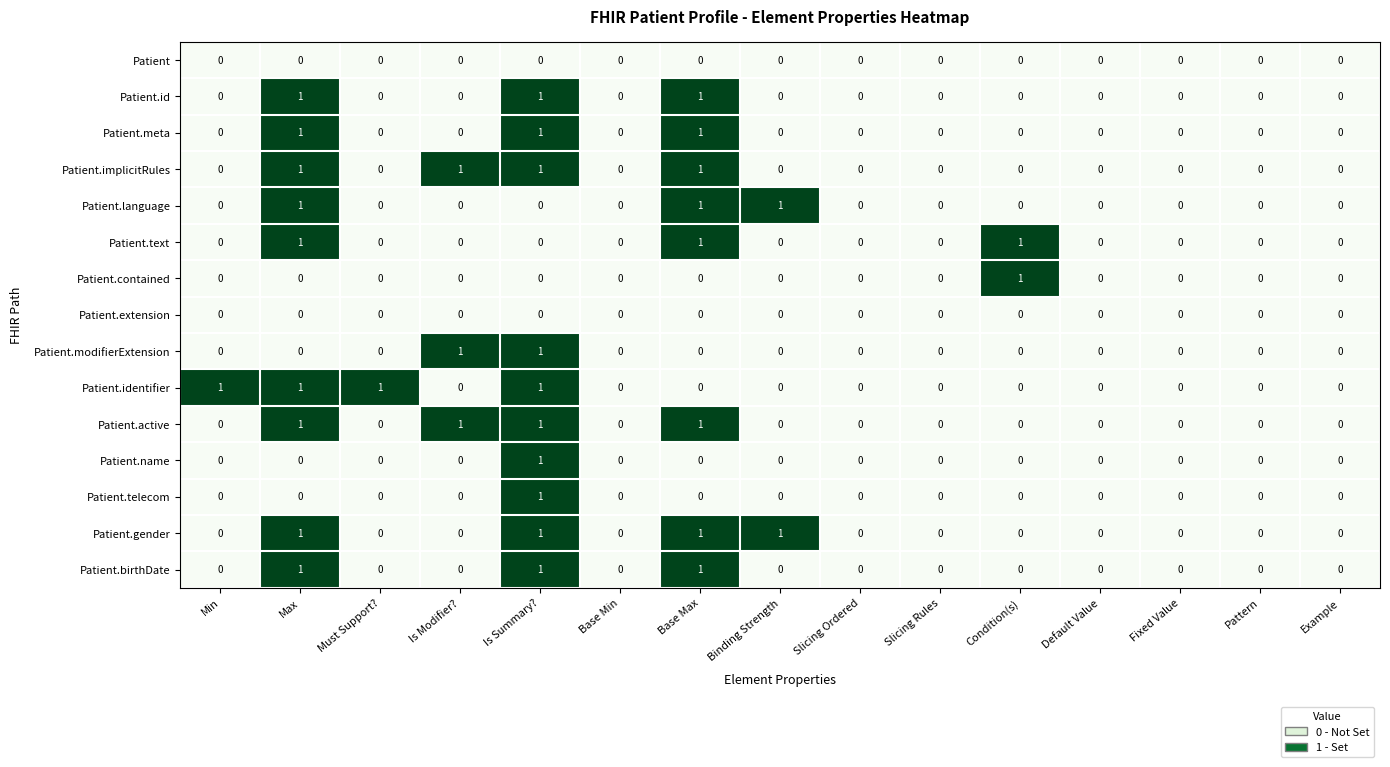

How many data points in Patient.gender are above 0?

4